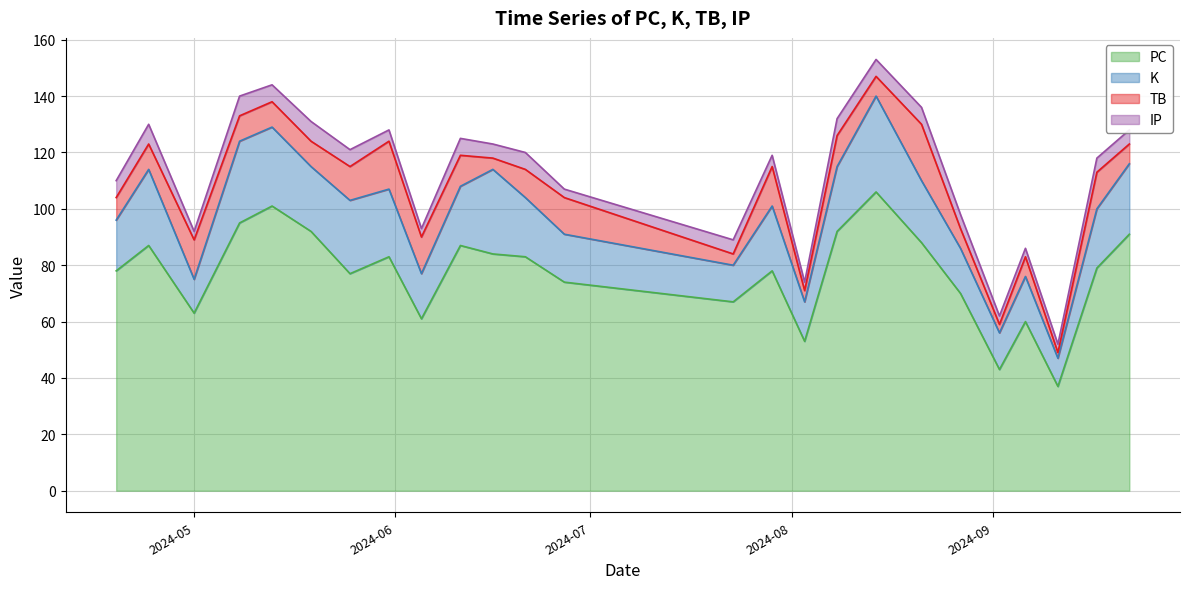

At which category is the sum across all series the highest?

2024-08-14